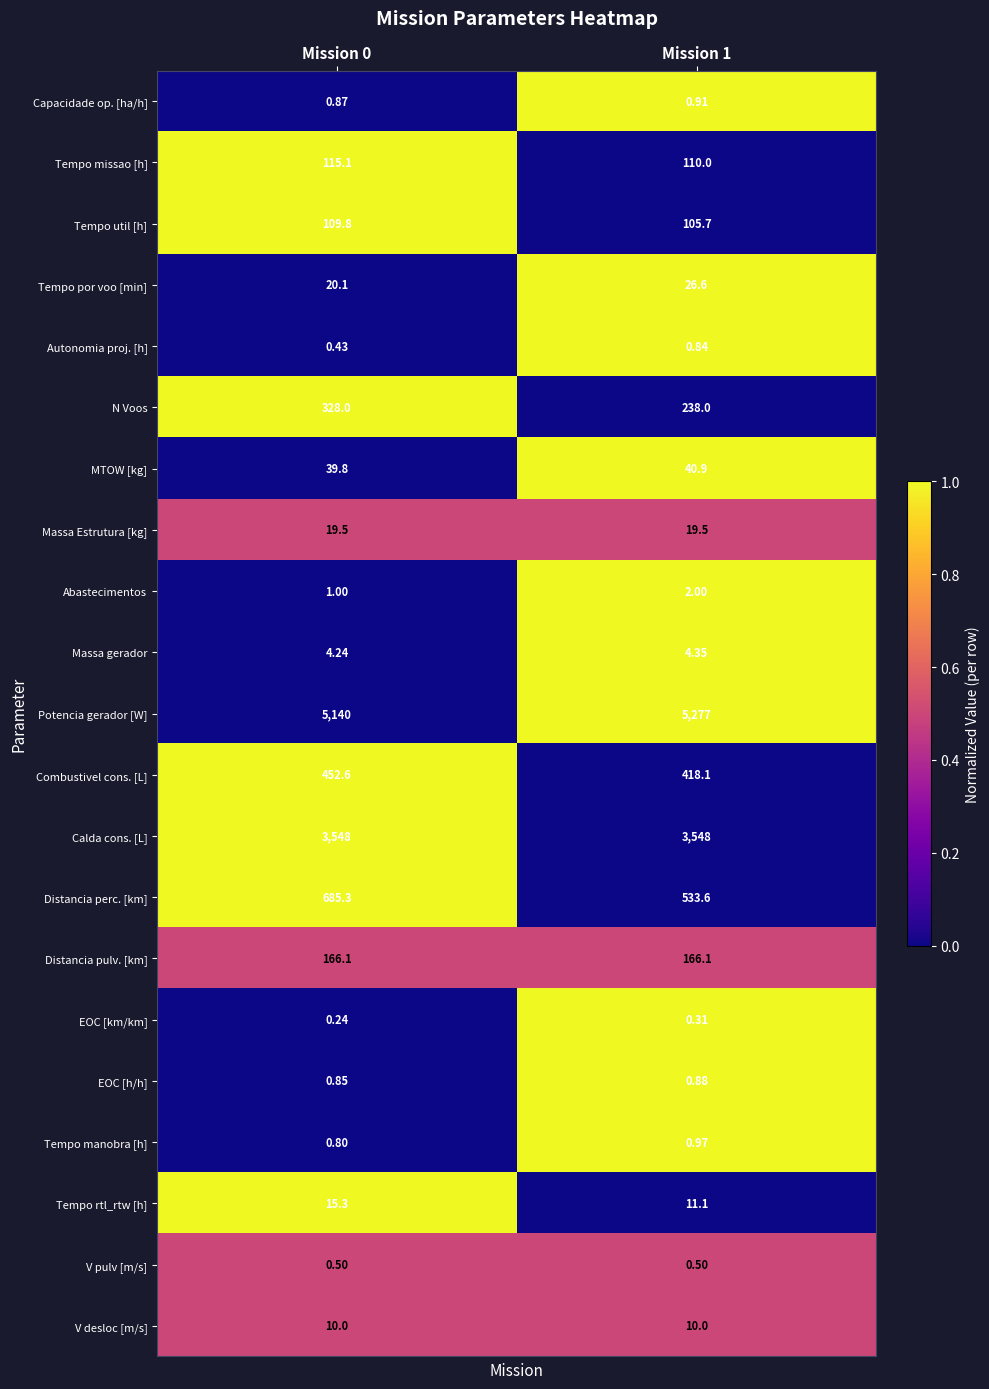

Is the value of Tempo por voo [min] at Mission 0 greater than the value of Tempo rtl_rtw [h] at Mission 1?

Yes